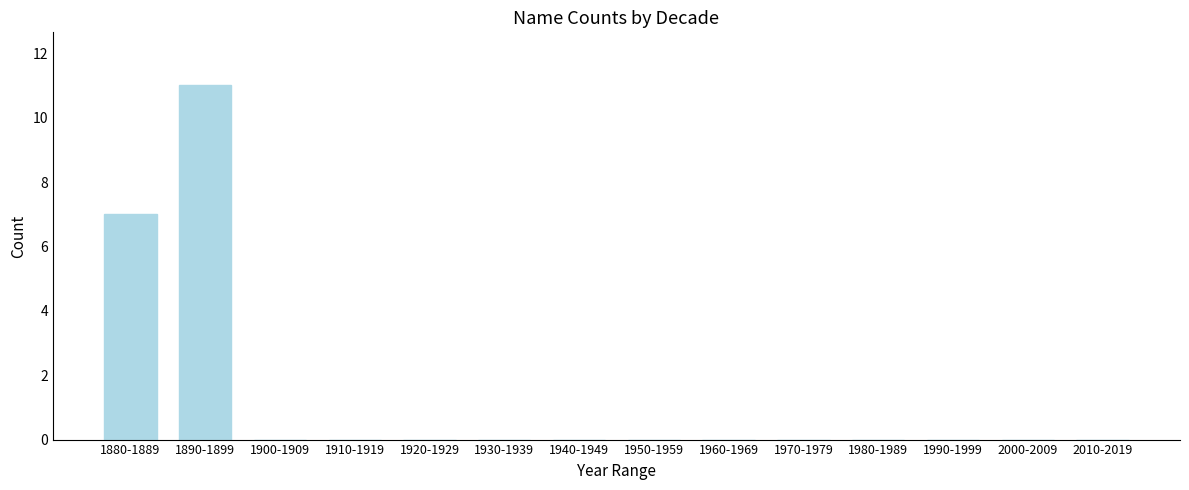

Reading left to right, list all the values displayed in this chart.

1880-1889=7	1890-1899=11	1900-1909=0	1910-1919=0	1920-1929=0	1930-1939=0	1940-1949=0	1950-1959=0	1960-1969=0	1970-1979=0	1980-1989=0	1990-1999=0	2000-2009=0	2010-2019=0